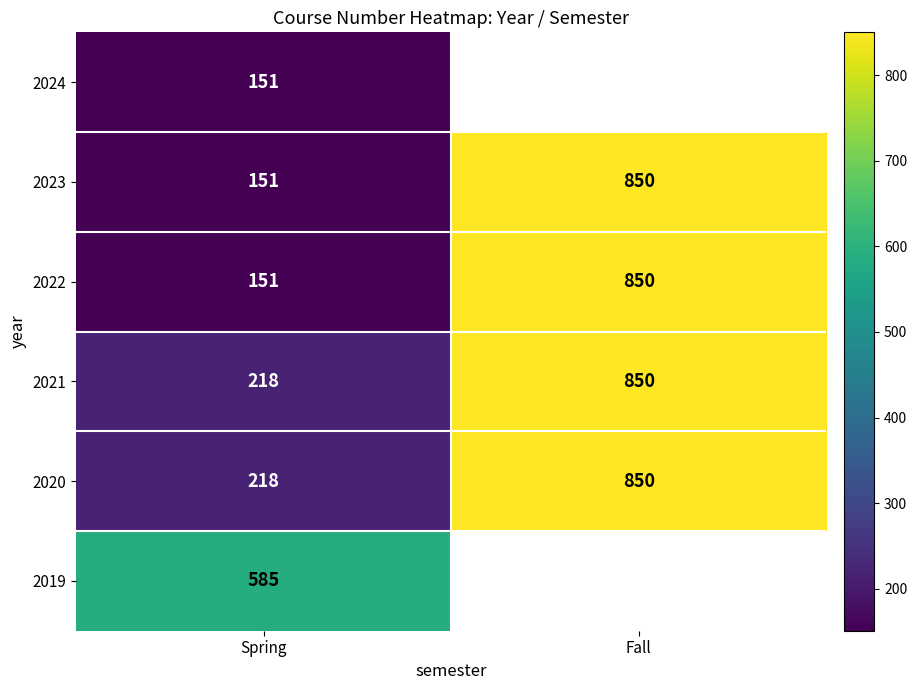

What is the greatest value displayed?

850.0